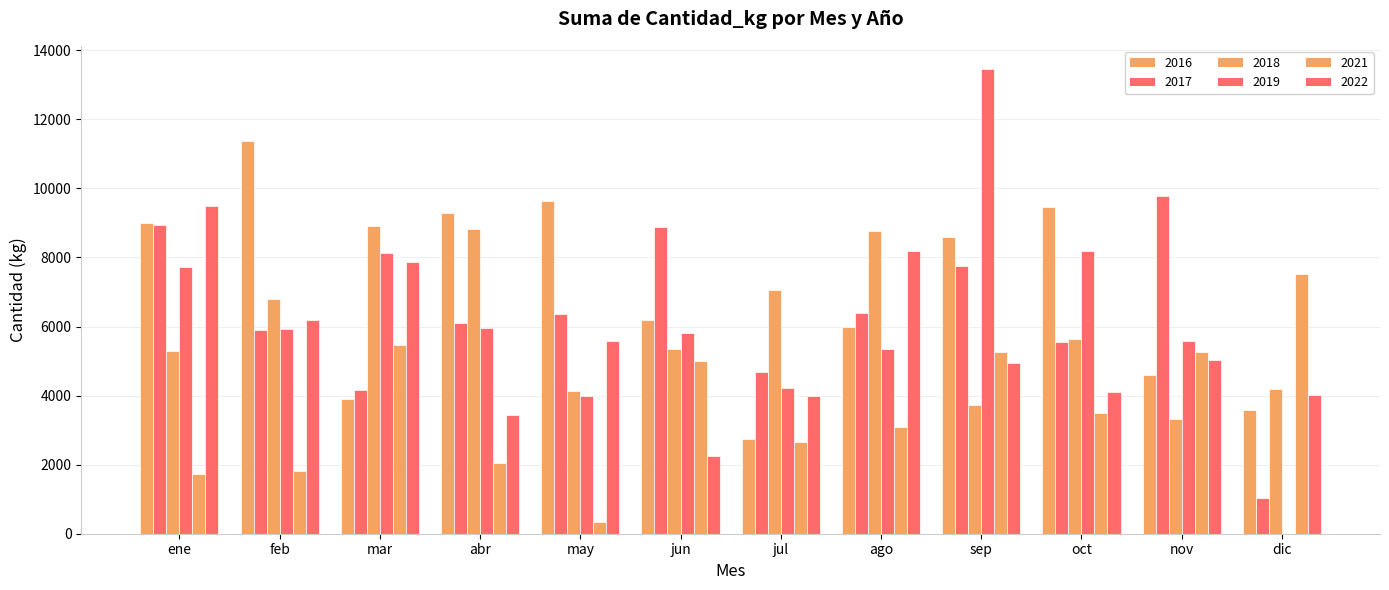

Are the bars horizontal?

No